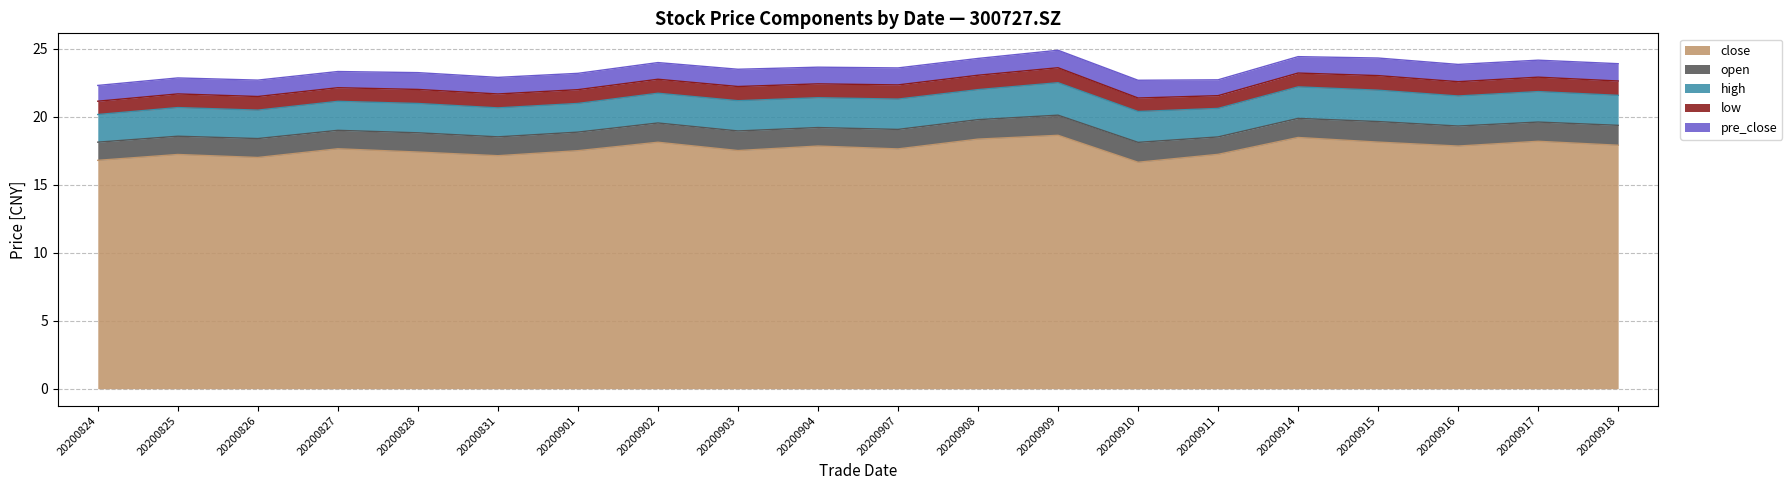

What is the total value across all series at 20200911?

22.7